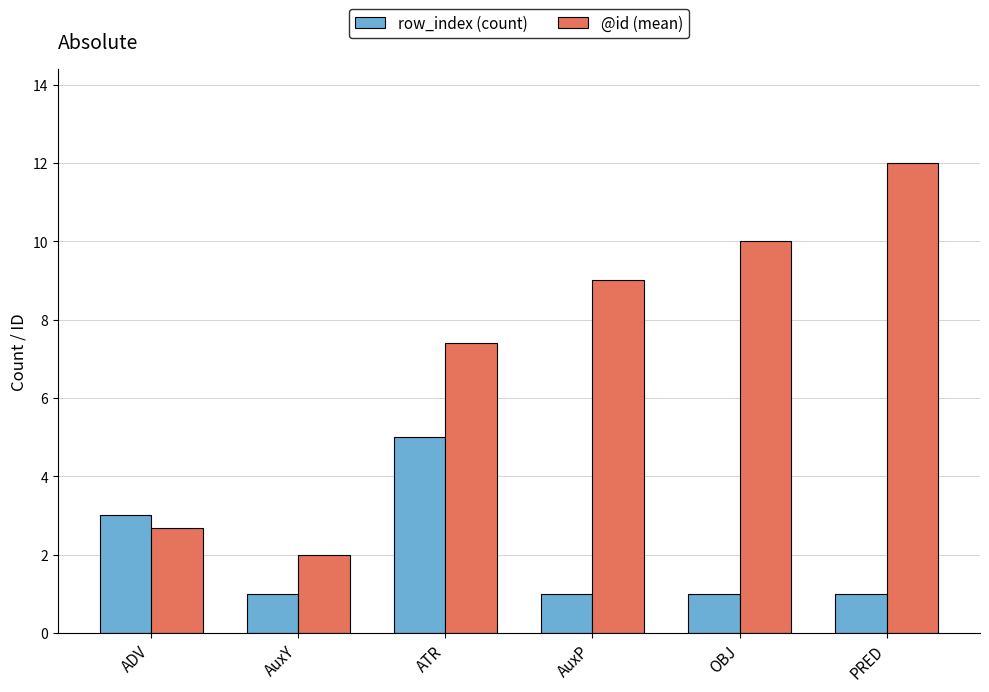

Reading right to left, extract all data points from this chart.

row_index (count): 1.0	1.0	1.0	5.0	1.0	3.0
@id (mean): 12.0	10.0	9.0	7.4	2.0	2.7